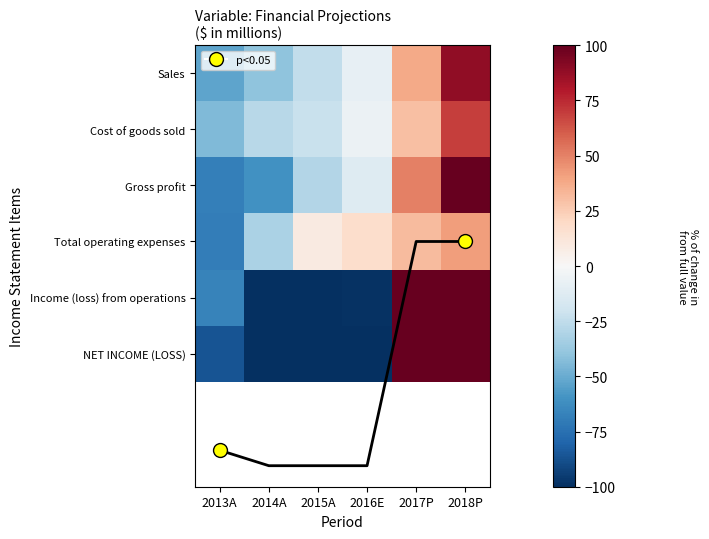

List the series in order of their peak value, highest first.

Gross profit, Income (loss) from operations, NET INCOME (LOSS), Sales, Cost of goods sold, Total operating expenses, NET INCOME trend